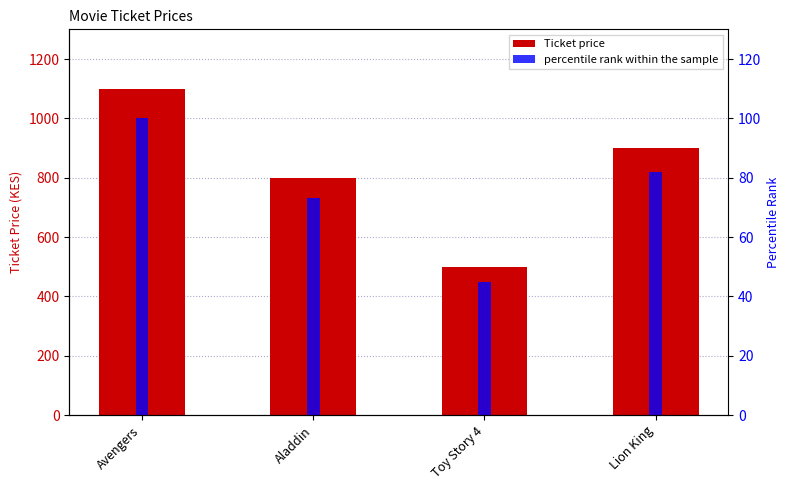

At which label does Ticket price reach its minimum?

Toy Story 4